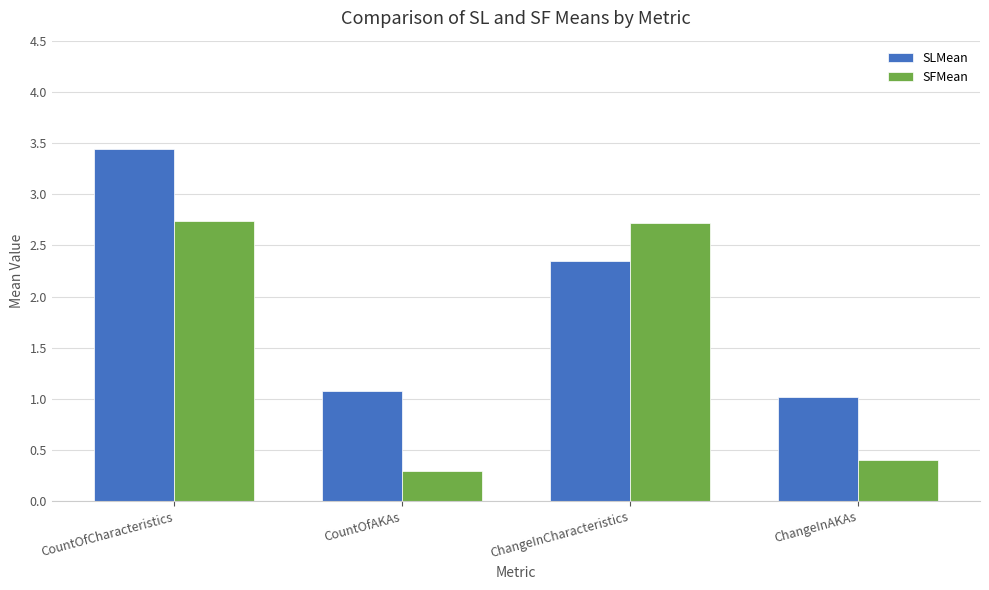

Is it true that SFMean equals 0.1 at CountOfAKAs?

False